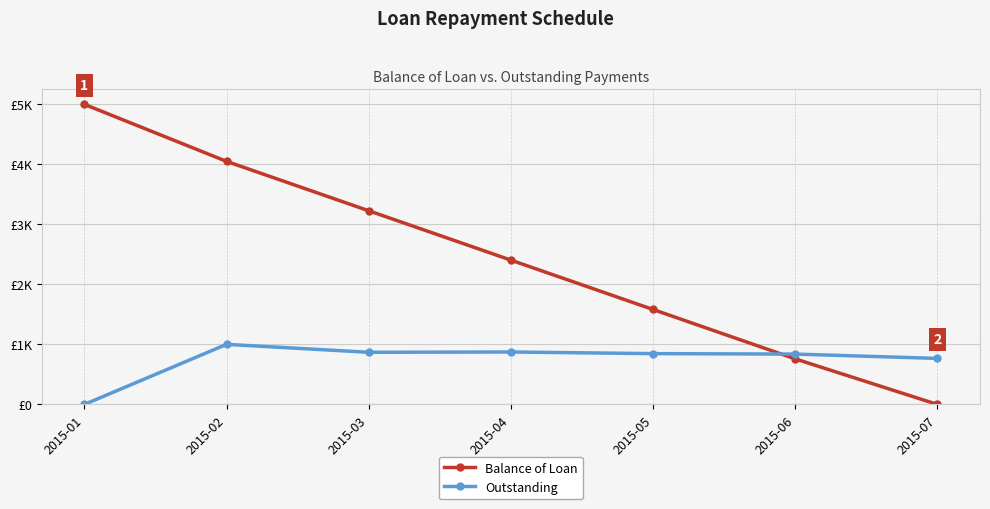

Reading right to left, transcribe all the data shown in this chart.

Balance of Loan: 0.0	759.1	1581.8	2404.5	3227.3	4050.0	5000.0
Outstanding: 766.6	838.9	846.5	873.7	868.8	1001.0	0.0